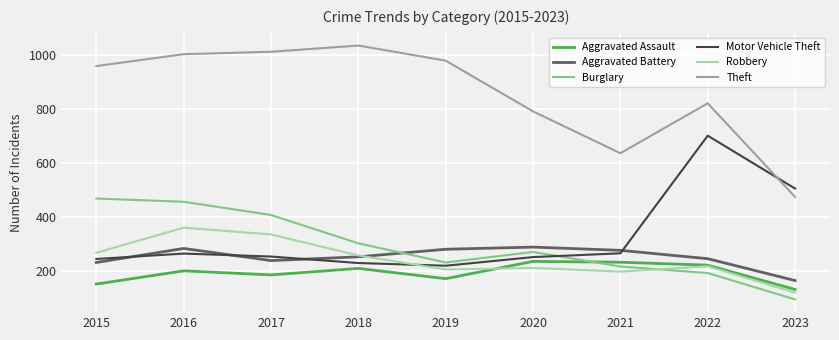

At which category is the sum across all series the highest?

2016